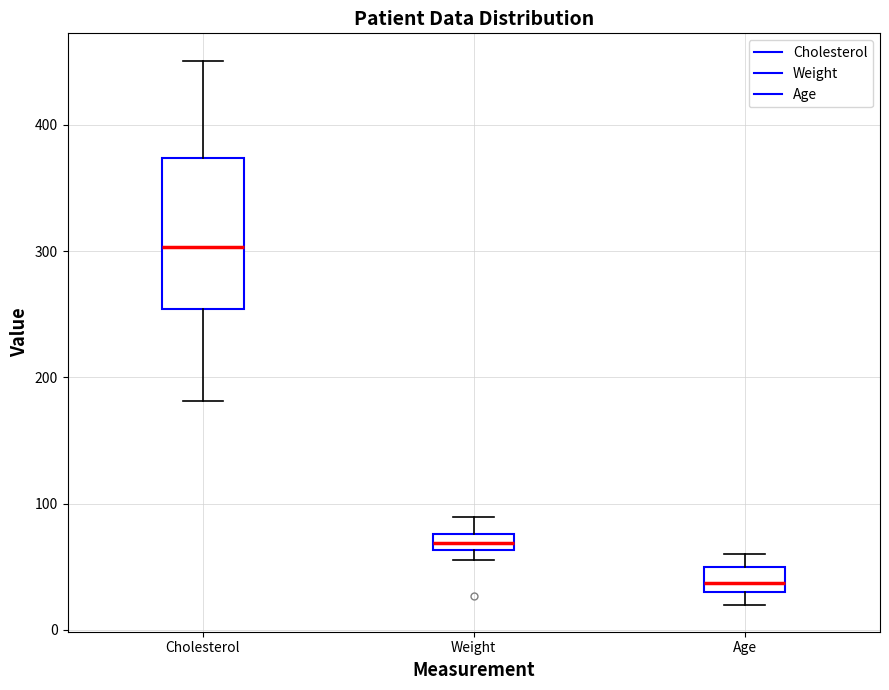

Which box's median line is the highest?

Cholesterol